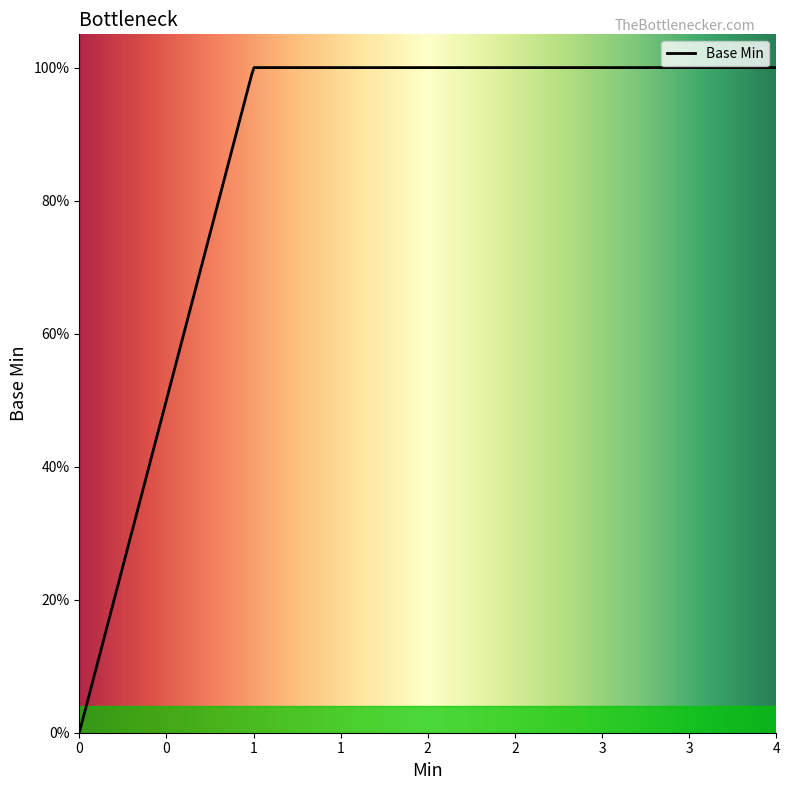

True or false: the data has more than 2 interior local peaks.

False